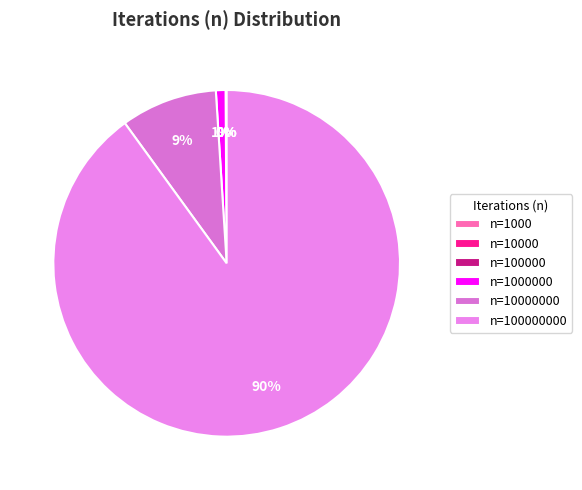

Which category accounts for the majority?

n=100000000